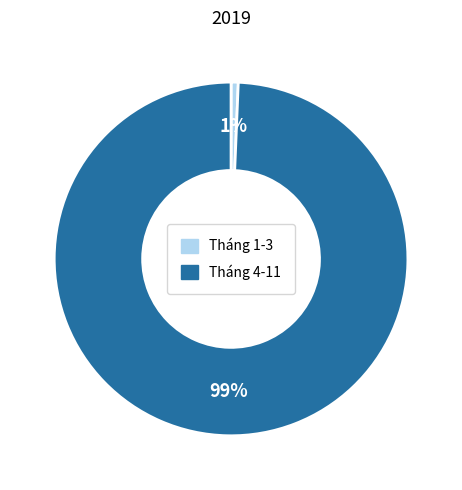

Is there any slice that represents more than half of the pie?

Yes